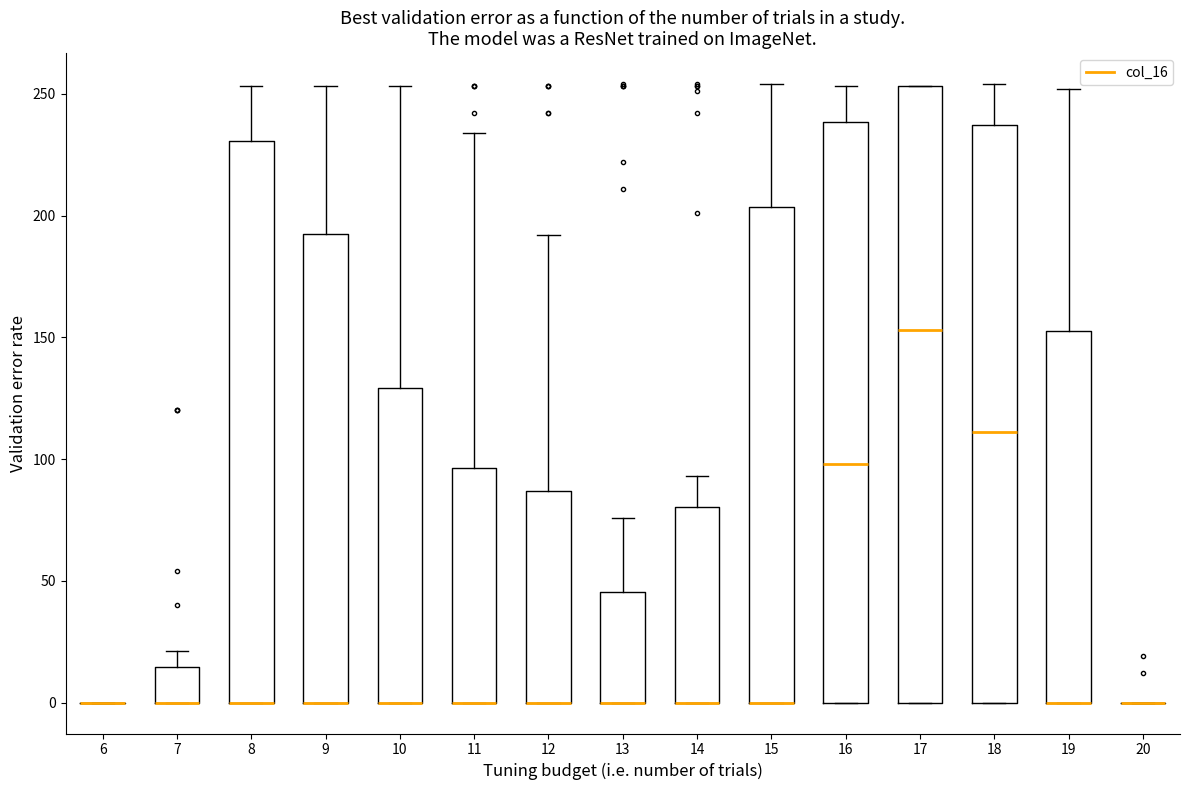

Reading left to right, transcribe this box plot: for each box, give where its median line is, the range the box spans, and where its two whiskers end, as read against the y-axis. The values are not printed on the chart, so give them approximately, as read against the axis.

6: box collapsed to a line at 0, whiskers 0 to 0
7: median 0 (drawn on the box's lower edge), box 0 to 15, whiskers 0 to 20
8: median 0 (drawn on the box's lower edge), box 0 to 230, whiskers 0 to 255
9: median 0 (drawn on the box's lower edge), box 0 to 190, whiskers 0 to 255
10: median 0 (drawn on the box's lower edge), box 0 to 130, whiskers 0 to 255
11: median 0 (drawn on the box's lower edge), box 0 to 95, whiskers 0 to 235
12: median 0 (drawn on the box's lower edge), box 0 to 85, whiskers 0 to 190
13: median 0 (drawn on the box's lower edge), box 0 to 45, whiskers 0 to 75
14: median 0 (drawn on the box's lower edge), box 0 to 80, whiskers 0 to 95
15: median 0 (drawn on the box's lower edge), box 0 to 205, whiskers 0 to 255
16: median 100, box 0 to 240, whiskers 0 to 255
17: median 155, box 0 to 255, whiskers 0 to 255
18: median 110, box 0 to 235, whiskers 0 to 255
19: median 0 (drawn on the box's lower edge), box 0 to 155, whiskers 0 to 250
20: box collapsed to a line at 0, whiskers 0 to 0